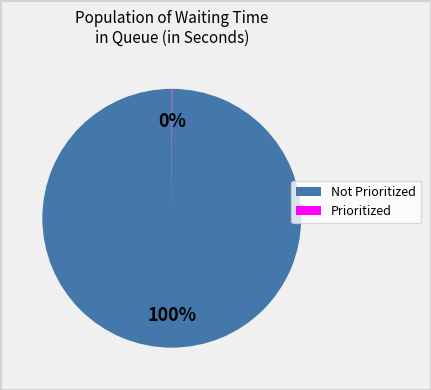

Is there any slice that represents more than half of the pie?

Yes